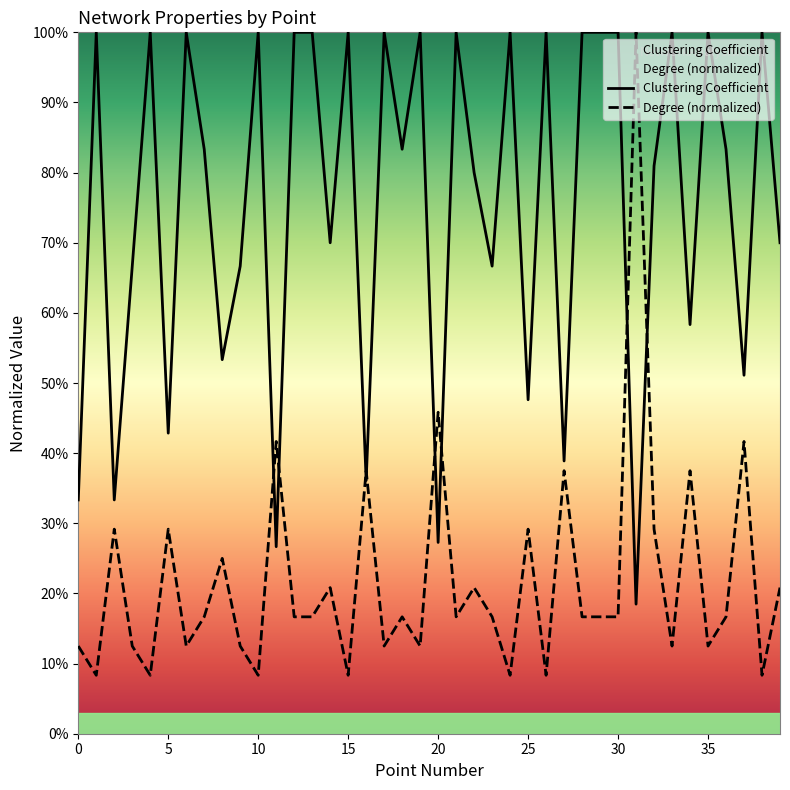

Which series ends up on top after the final intersection of Clustering Coefficient and Degree?

Clustering Coefficient